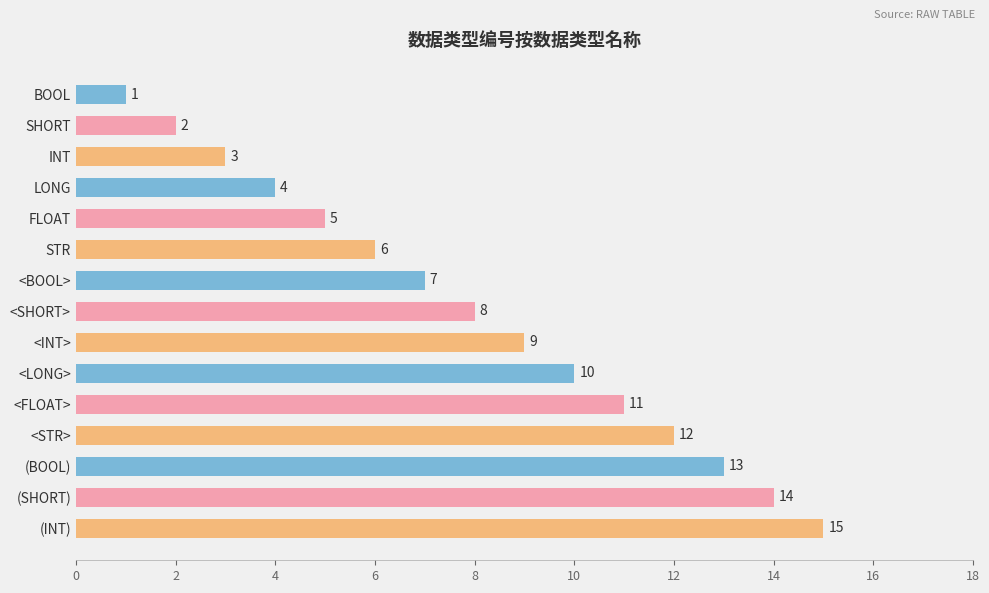

What is the change in value from <STR> to (INT)?

+3